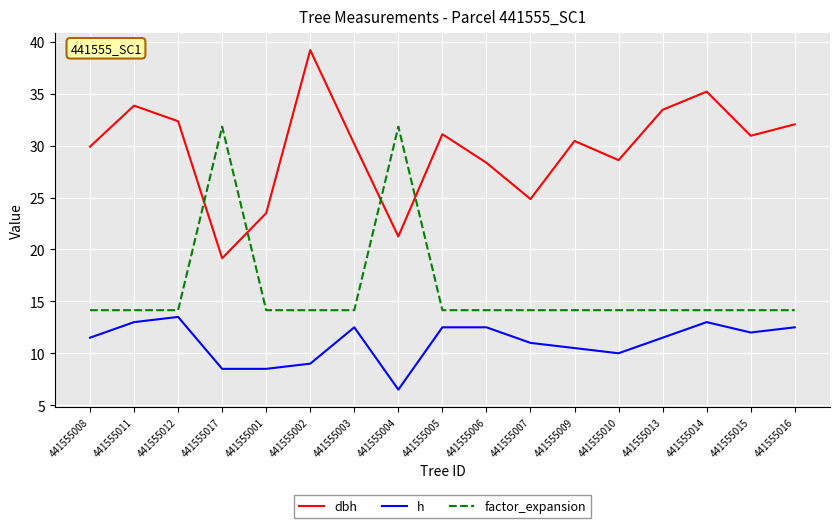

True or false: factor_expansion and h cross at least once.

False